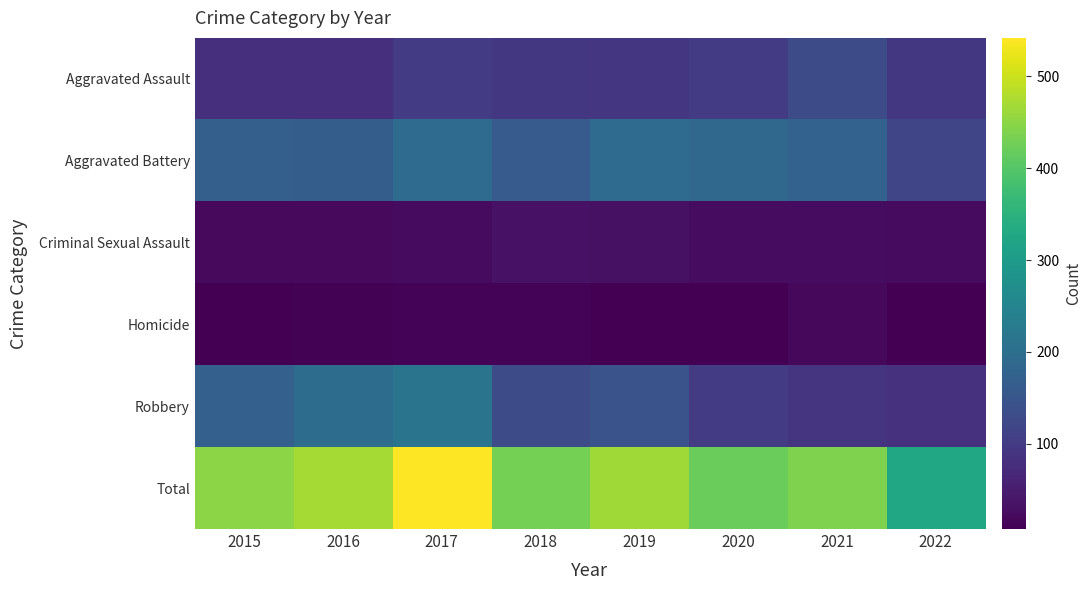

How many data points does each series have?

8